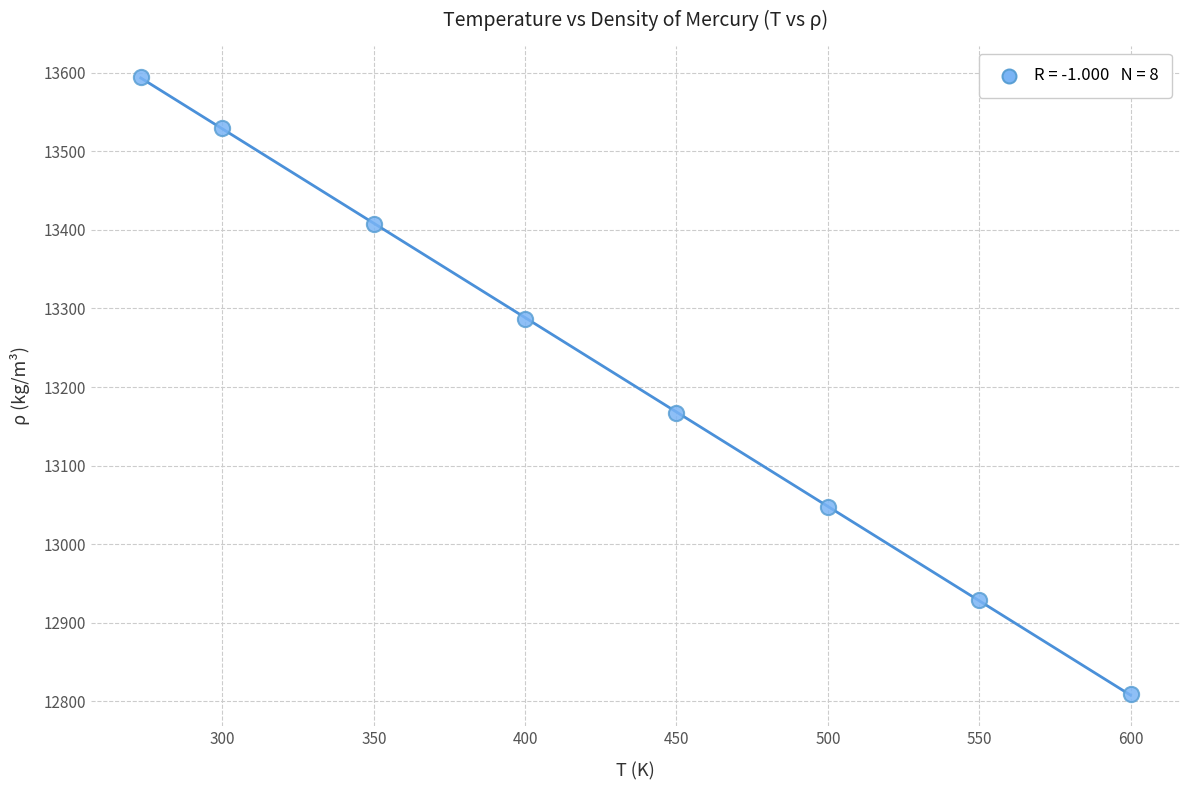

What Y value in the scatter plot is closest to 13202?

13167